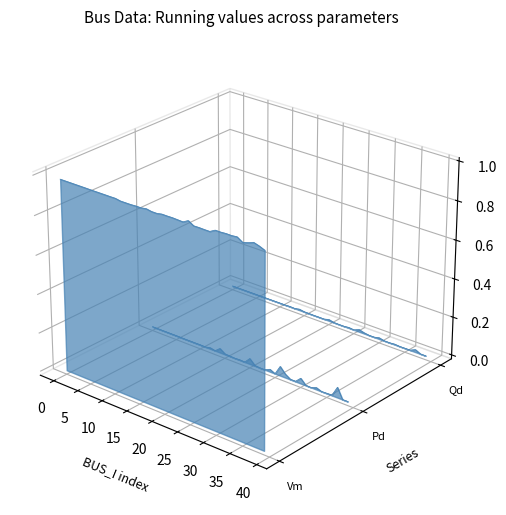

True or false: Vm and Pd cross at least once.

False